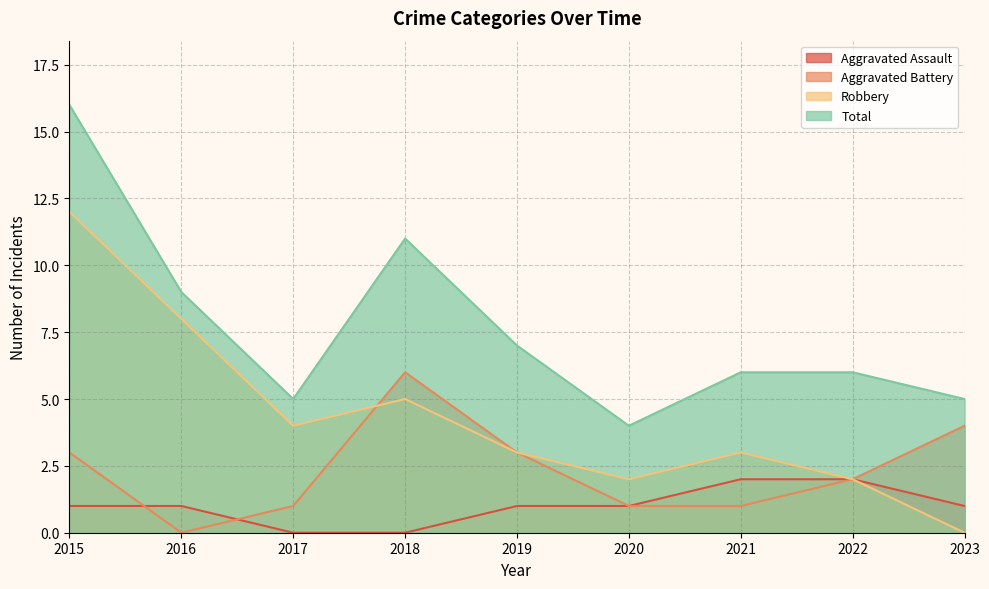

What is the average value of the Aggravated Battery series?

2